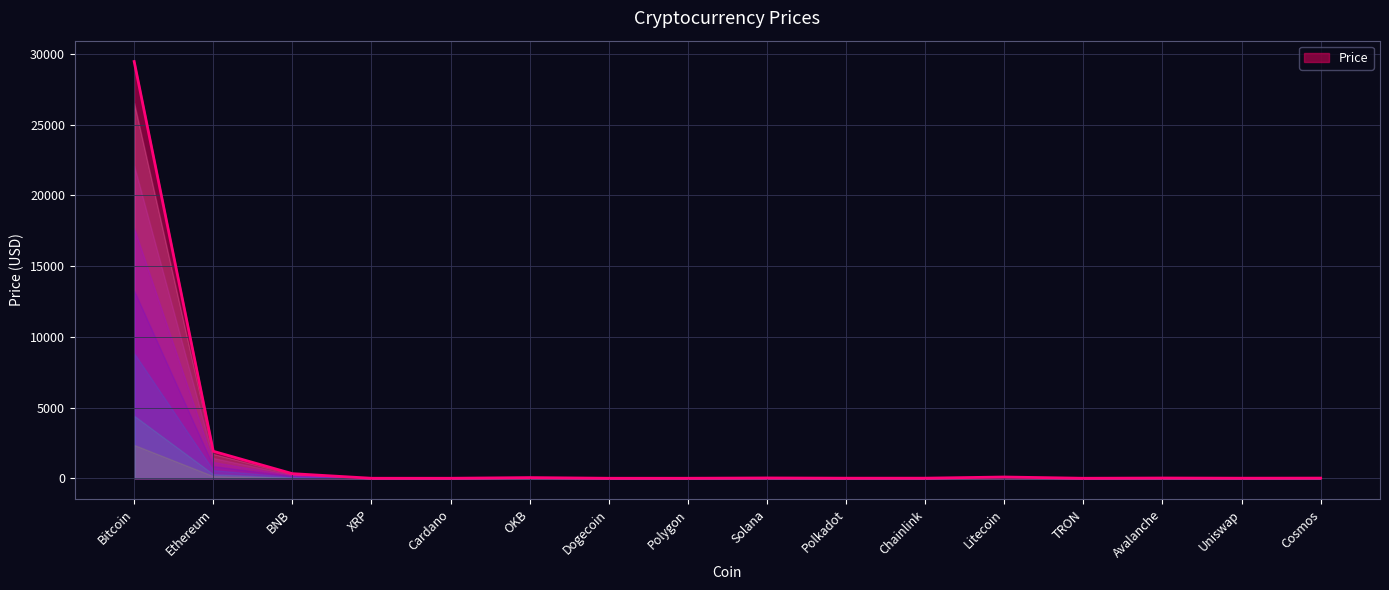

What is the maximum value shown in the chart?

29460.0